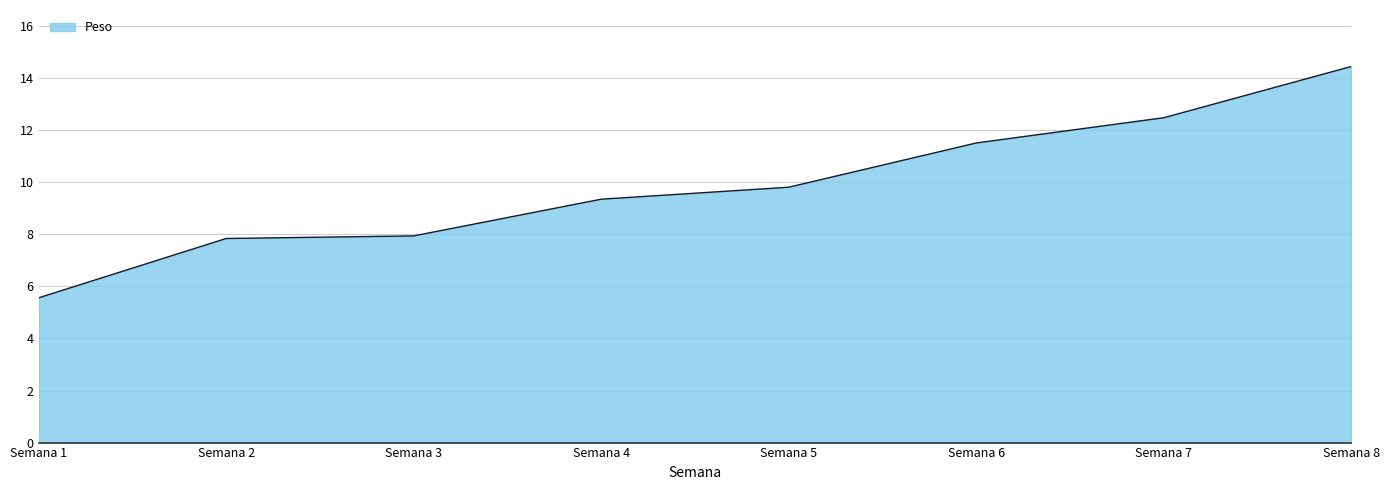

True or false: the data has more than 1 interior local peaks.

False